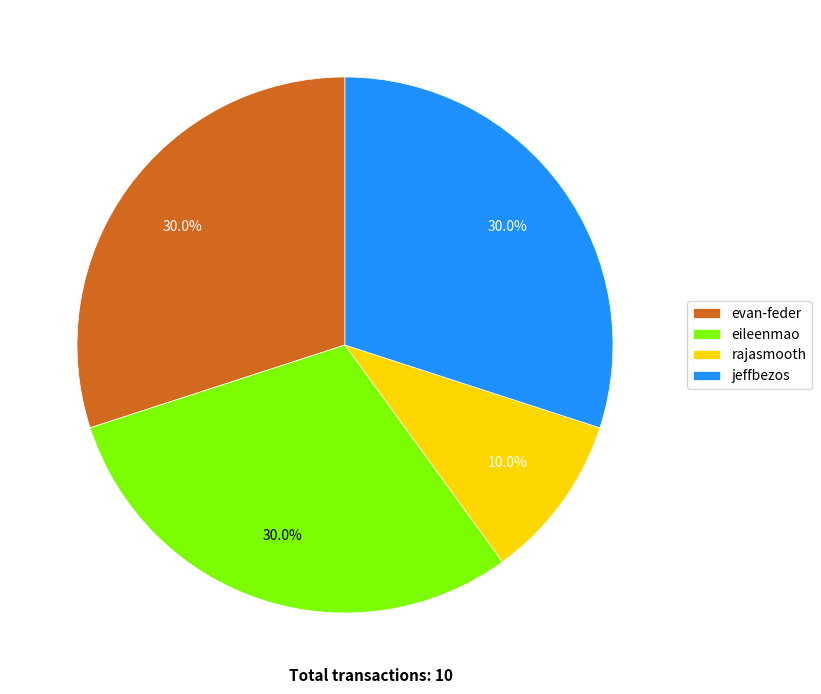

To the nearest percent, what is the combined percentage of eileenmao and evan-feder?

60%